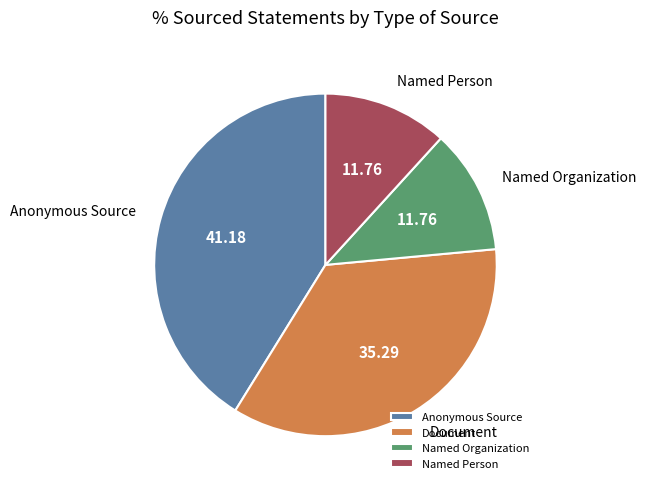

The Anonymous Source slice represents 31% of the pie. True or false?

False